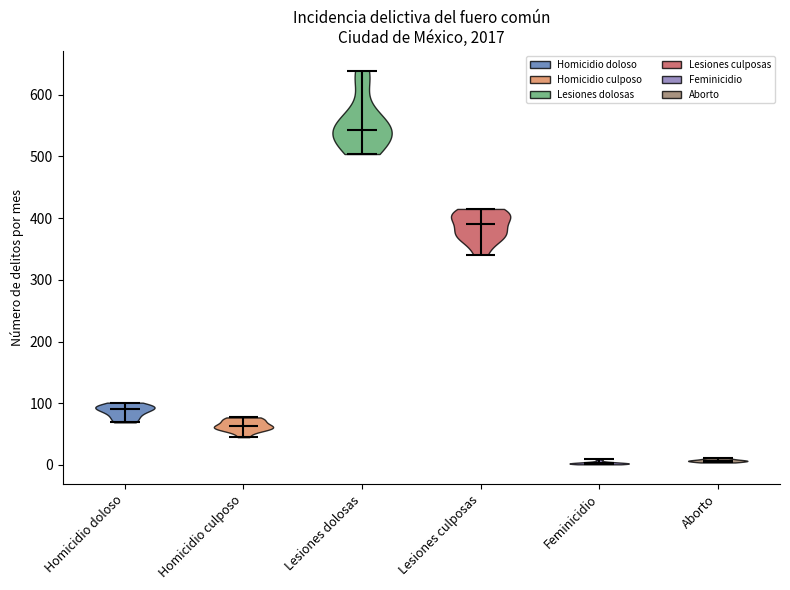

Reading left to right, read every violin against the y-axis: where its median line is, and the lowest and highest points it reaches. The values are not printed on the chart, so give them approximately, as read against the axis.

Homicidio doloso: median line 90, lowest point 70, highest point 100
Homicidio culposo: median line 60, lowest point 50, highest point 80
Lesiones dolosas: median line 540, lowest point 500, highest point 640
Lesiones culposas: median line 390, lowest point 340, highest point 420
Feminicidio: median line 0, lowest point 0, highest point 10
Aborto: median line 10, lowest point 0, highest point 10